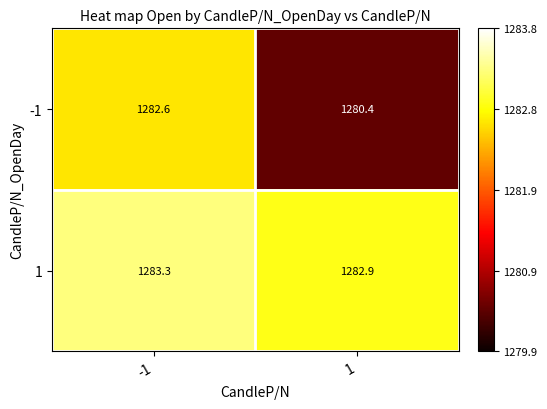

Between -1 and 1, which series saw the biggest shift?

-1